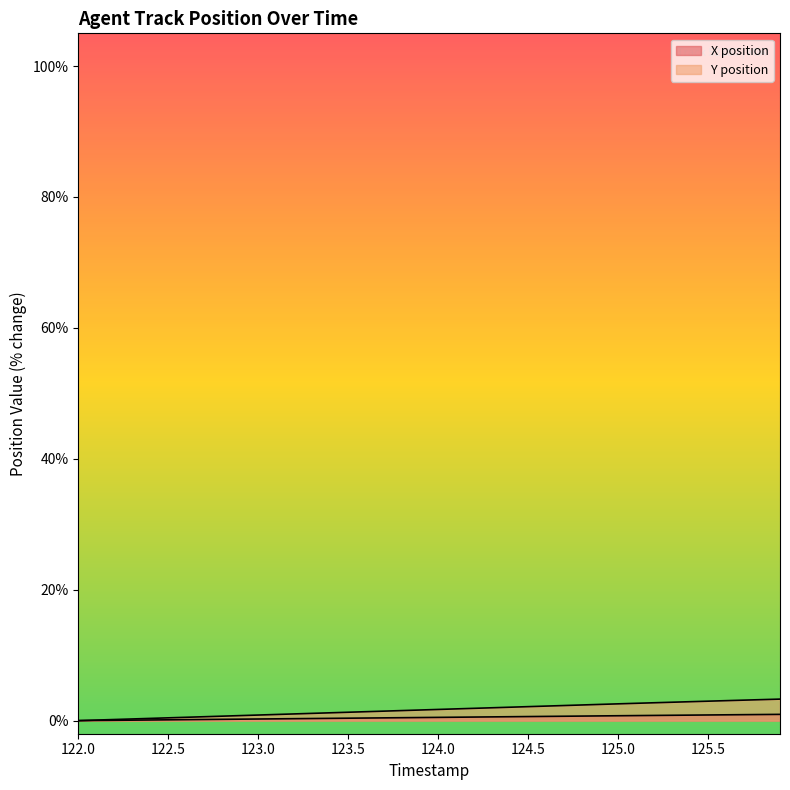

Where is X nearest to the value 0?

122.0